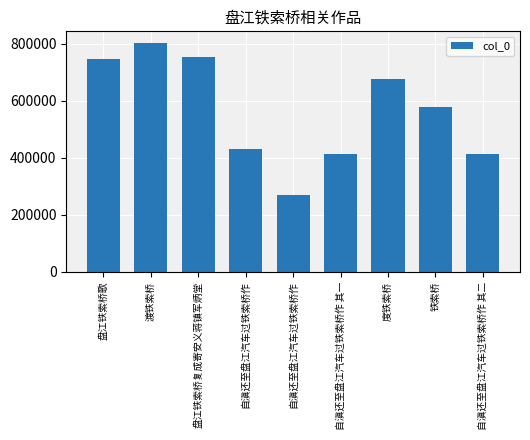

Reading right to left, extract all data points from this chart.

413715	577180	677683	413714	270590	431984	752326	803599	746140